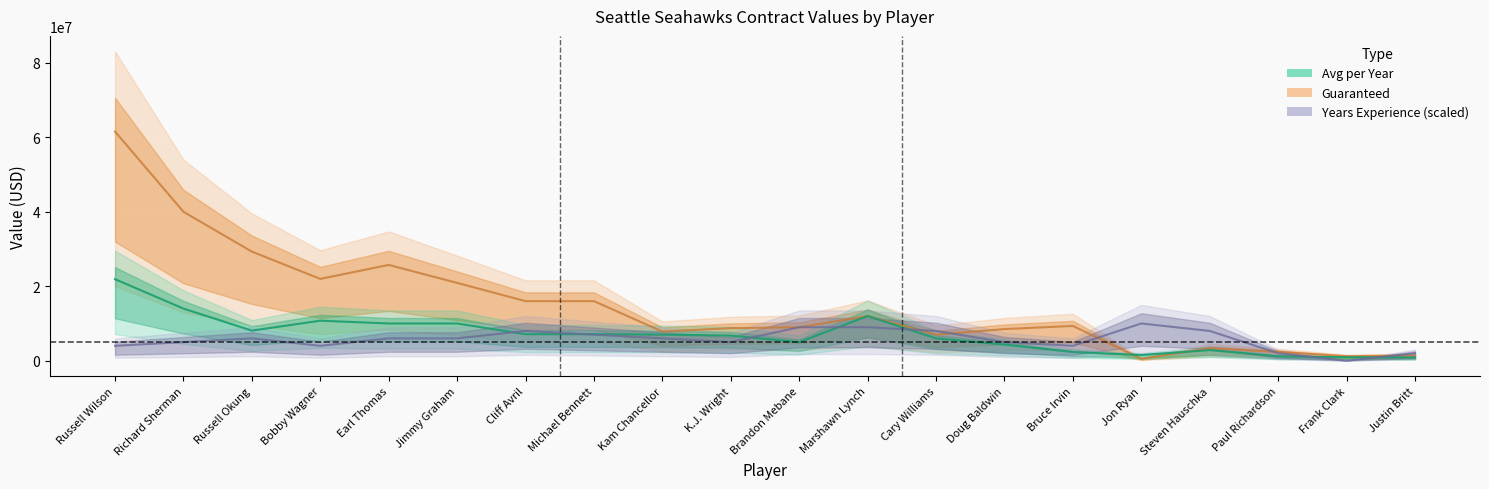

At which category is the sum across all series the highest?

Russell Wilson